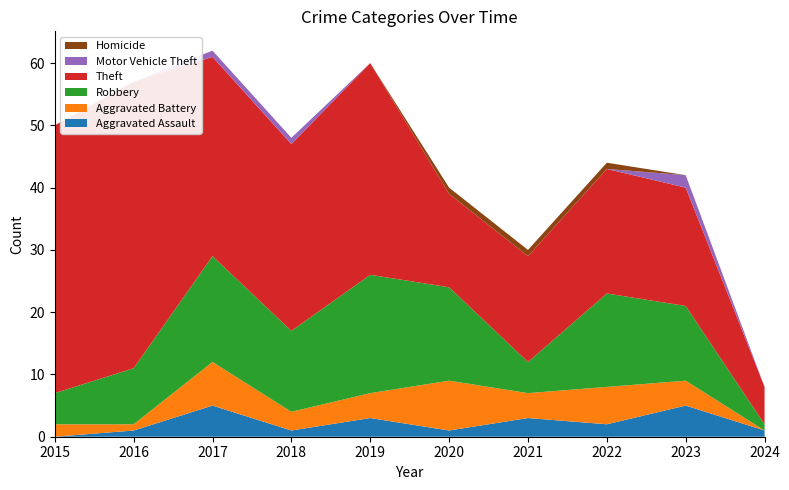

Reading left to right, list all the values displayed in this chart.

Aggravated Assault: 2015=0	2016=1	2017=5	2018=1	2019=3	2020=1	2021=3	2022=2	2023=5	2024=1
Aggravated Battery: 2015=2	2016=1	2017=7	2018=3	2019=4	2020=8	2021=4	2022=6	2023=4	2024=0
Robbery: 2015=5	2016=9	2017=17	2018=13	2019=19	2020=15	2021=5	2022=15	2023=12	2024=1
Theft: 2015=43	2016=46	2017=32	2018=30	2019=34	2020=15	2021=17	2022=20	2023=19	2024=6
Motor Vehicle Theft: 2015=0	2016=0	2017=1	2018=1	2019=0	2020=0	2021=0	2022=0	2023=2	2024=0
Homicide: 2015=0	2016=0	2017=0	2018=0	2019=0	2020=1	2021=1	2022=1	2023=0	2024=0